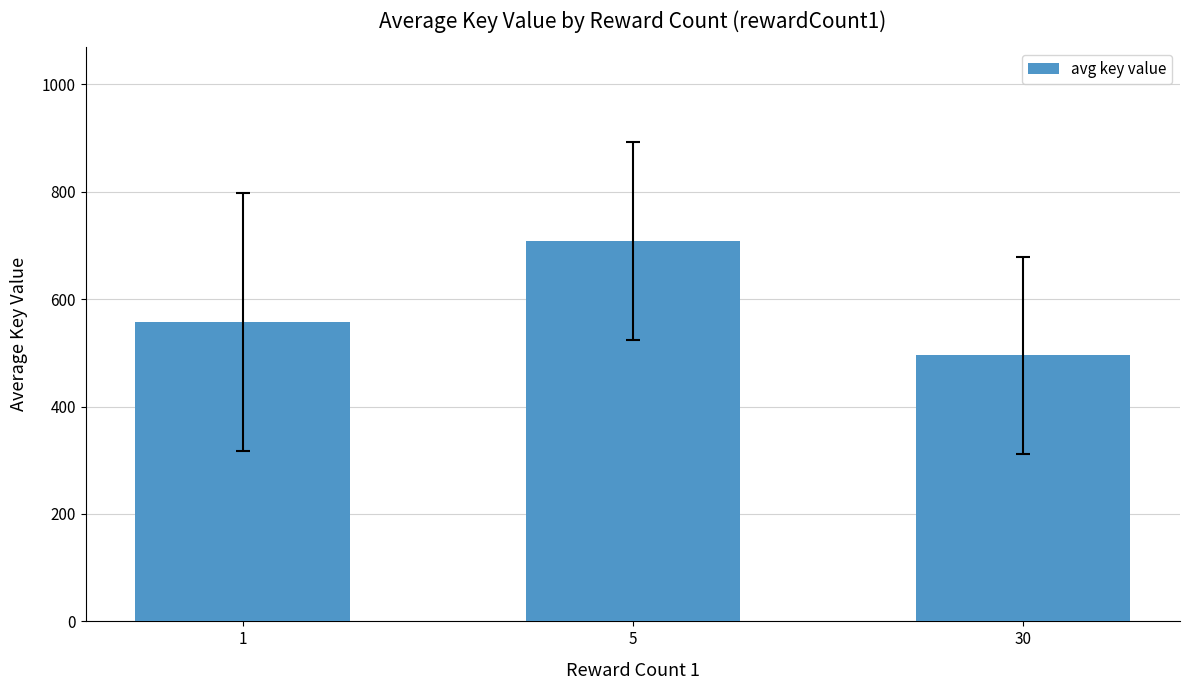

Which has a higher value, 5 or 30?

5